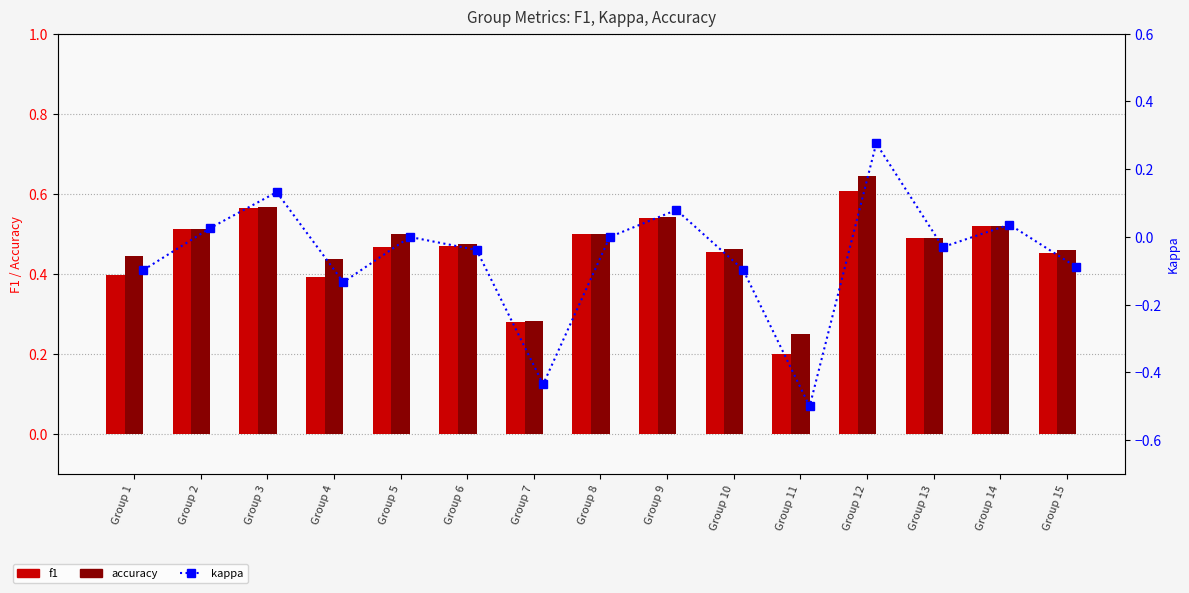

Which has a higher value, Group 14 or Group 3?

Group 3